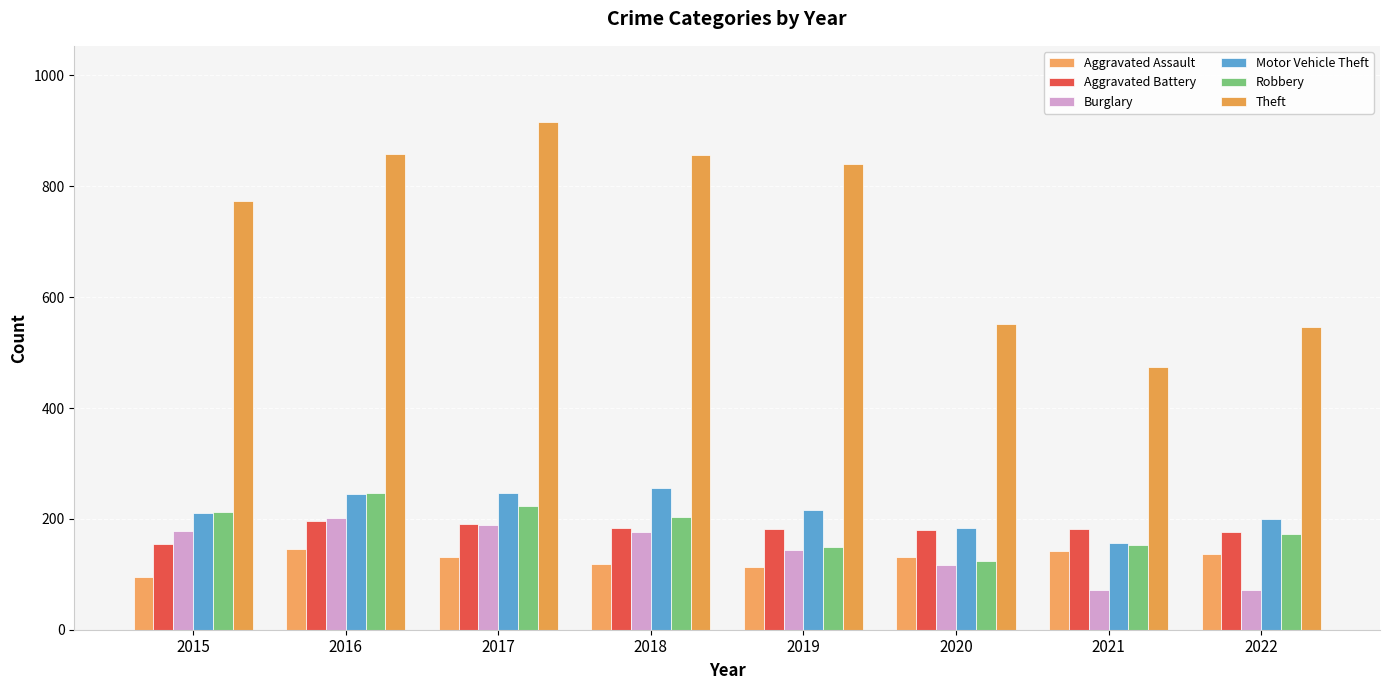

Read the Burglary value at 2022, to the nearest 5.

70